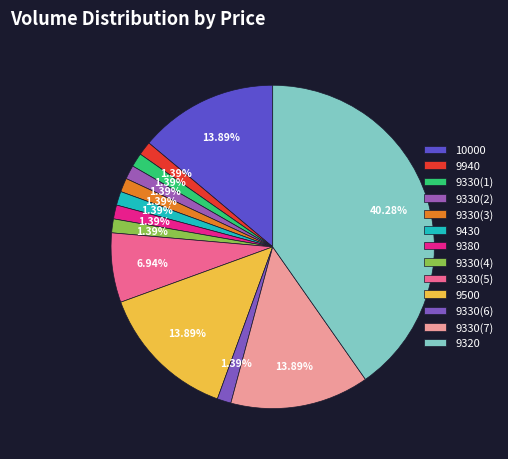

Is there a majority slice in this chart?

No